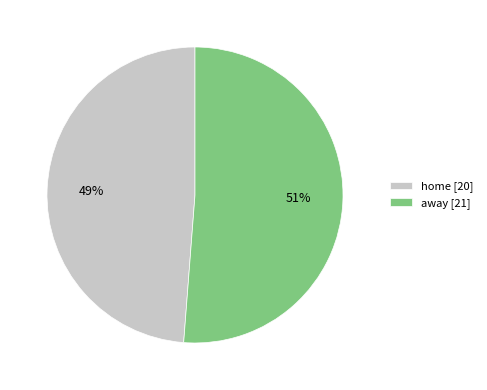

What is the ratio of the value at home to the value at away?

1.0